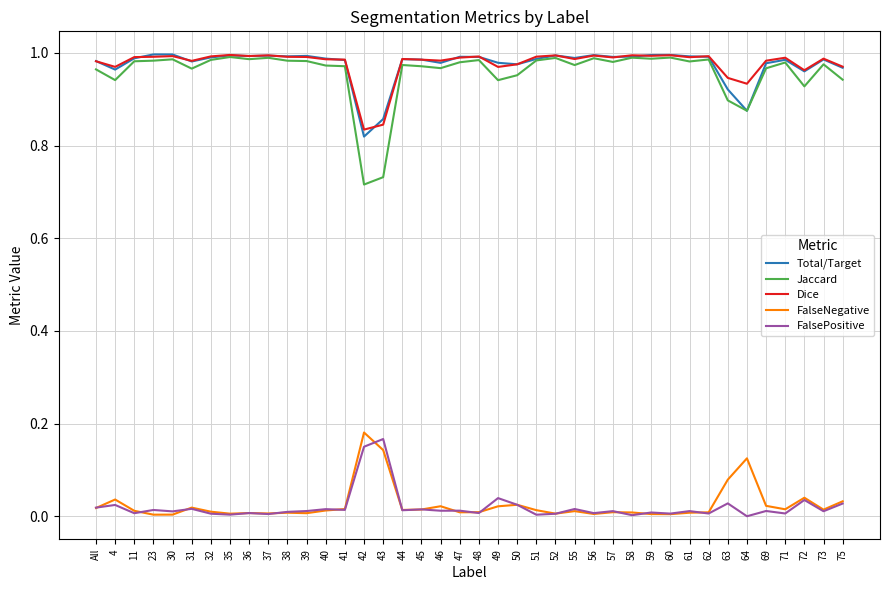

True or false: Dice and FalsePositive intersect in this chart.

False